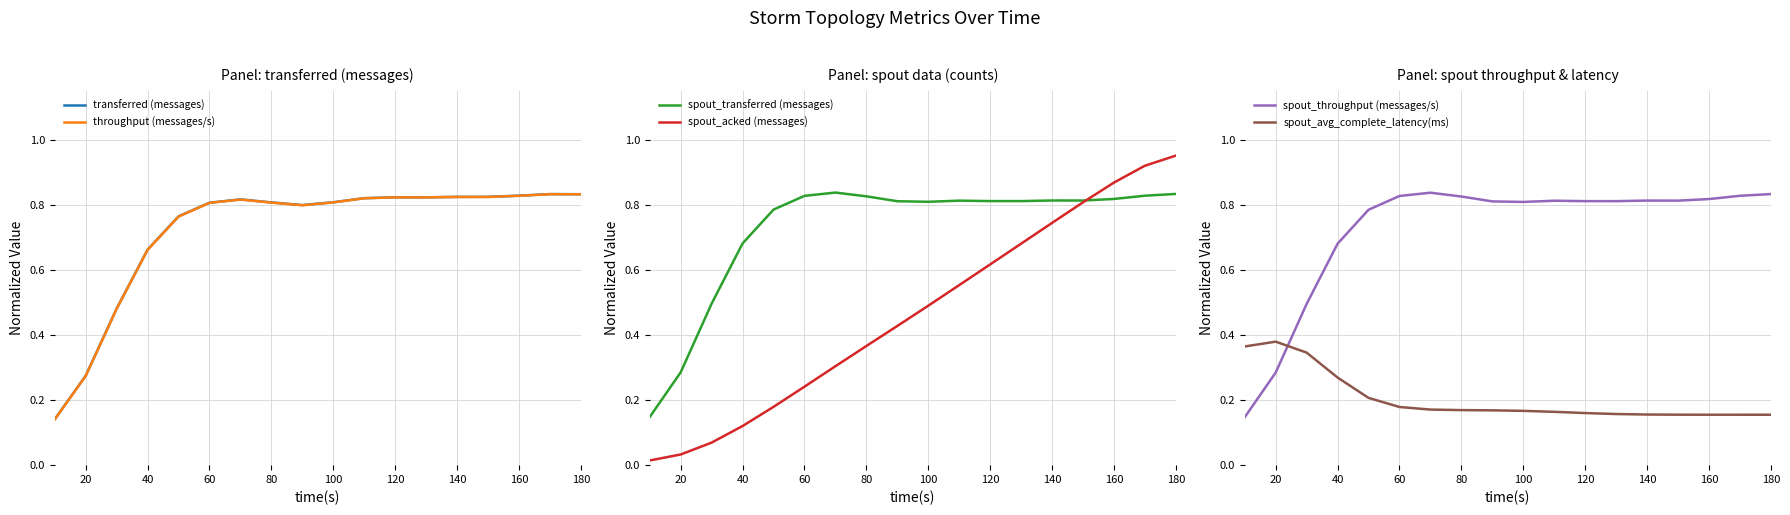

In spout_throughput (messages/s), how many points are higher than both neighbors (excluding endpoints)?

3